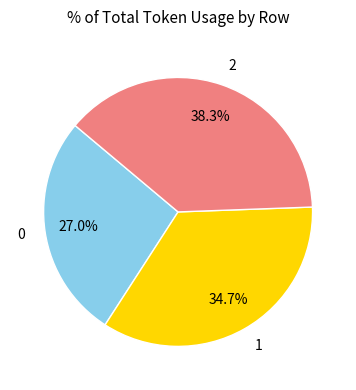

Is it true that 1 is 35% of the pie?

True